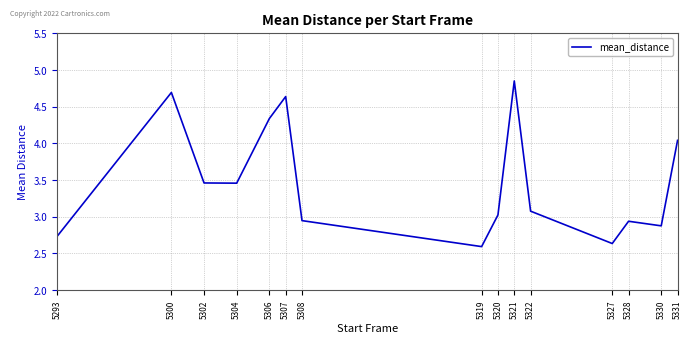

What is the change in value from 5320 to 5321?

+1.8